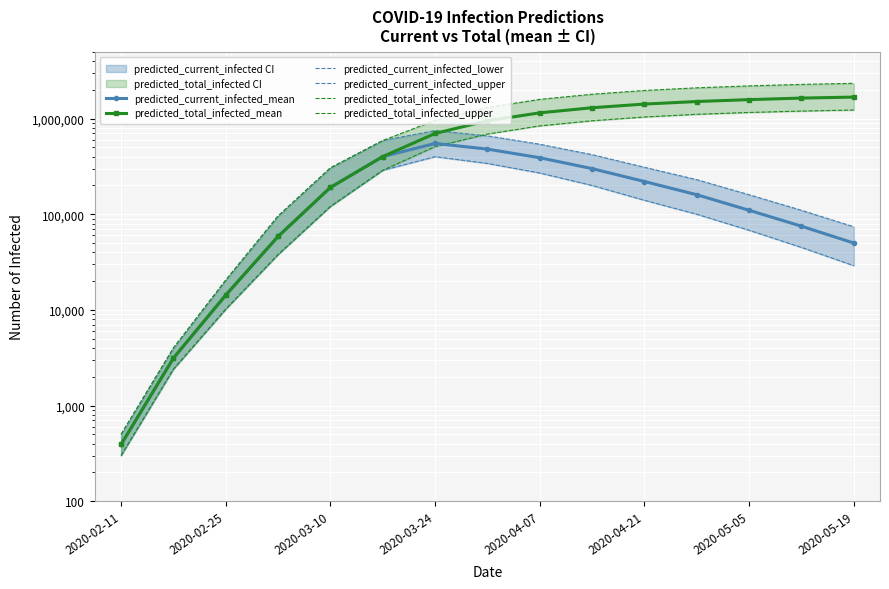

True or false: predicted_total_infected_mean has more than 2 points higher than both neighbors.

False